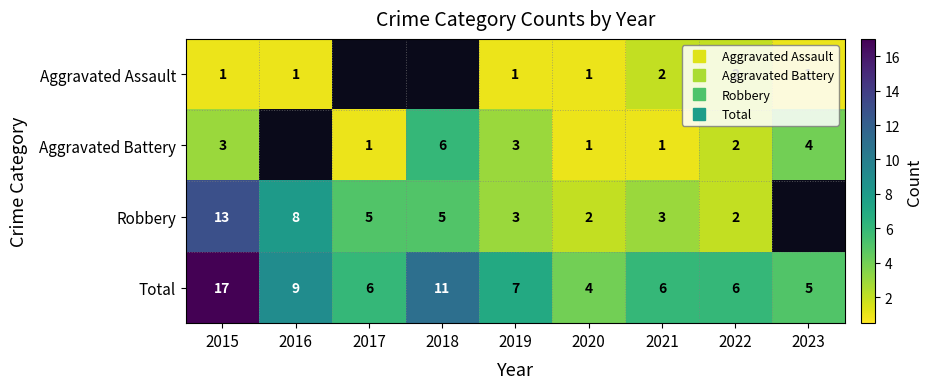

How many data points in Aggravated Battery are above 1?

5